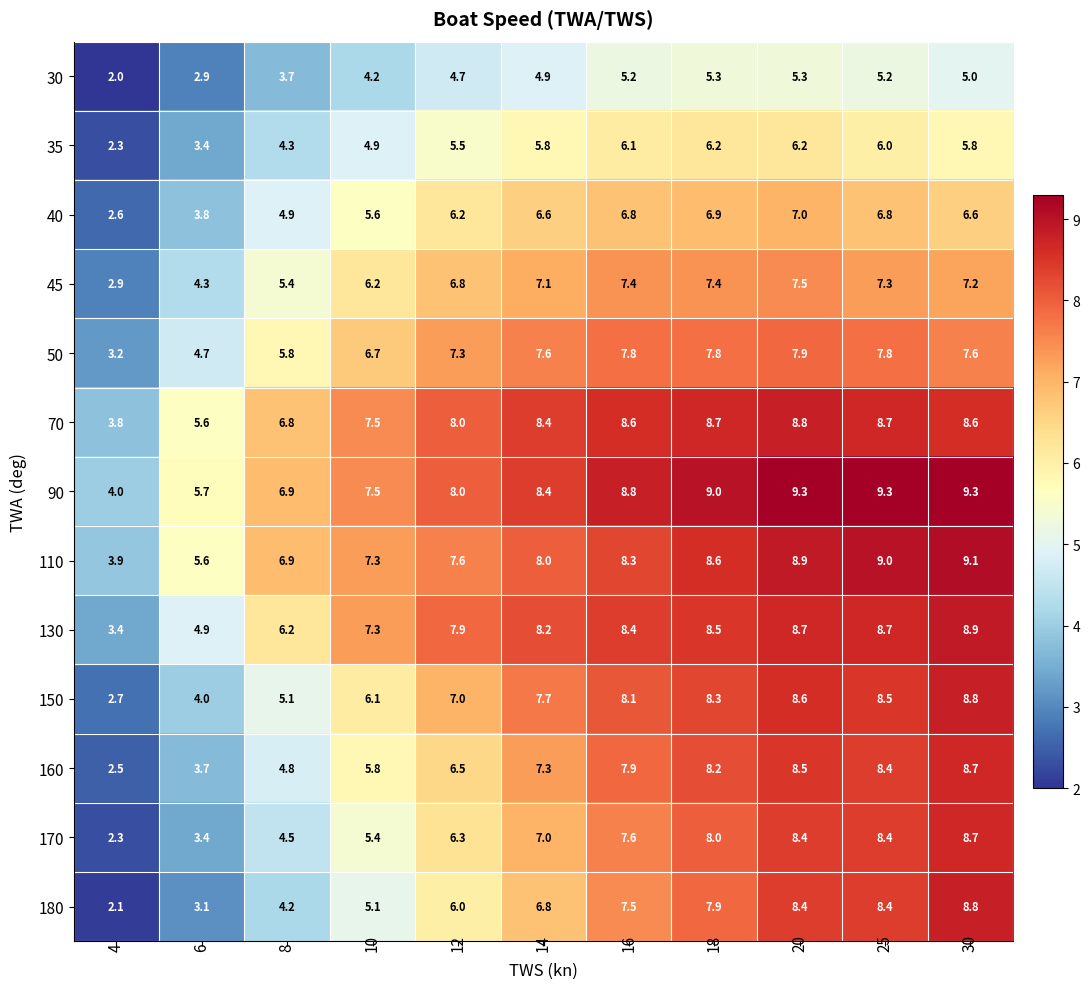

Where is 130 nearest to the value 6?

8